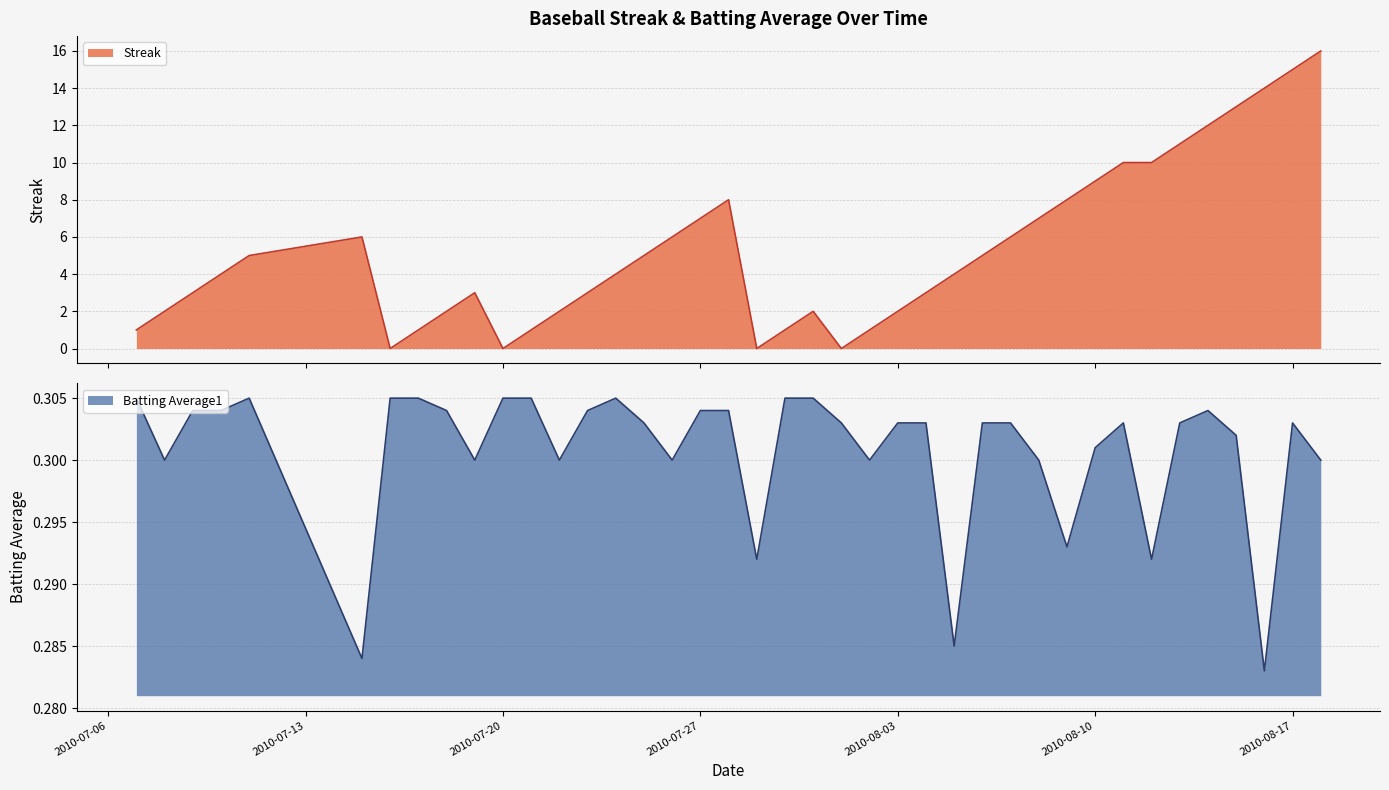

What is the maximum value for Streak?

16